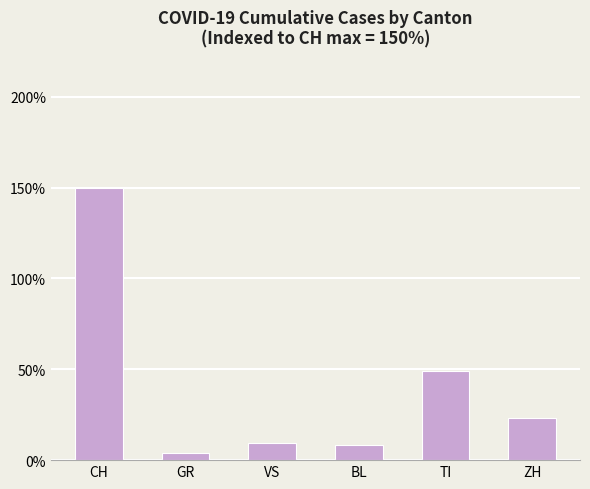

At which label is the value closest to 77?

TI